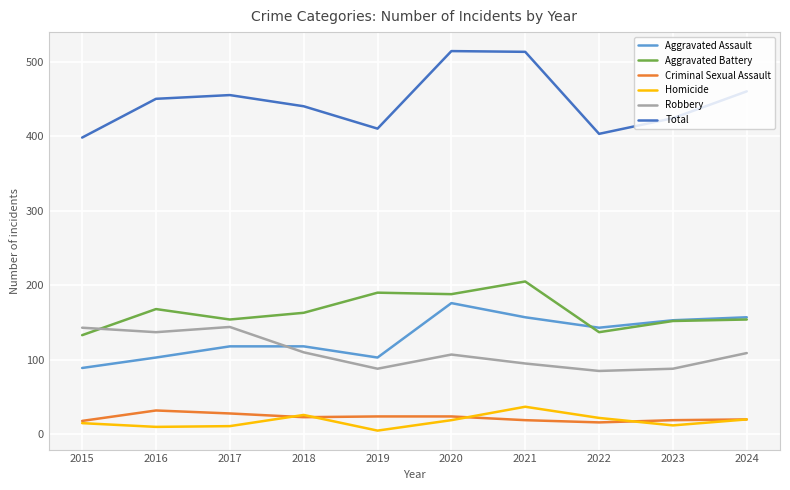

Does the chart have visible grid lines?

Yes